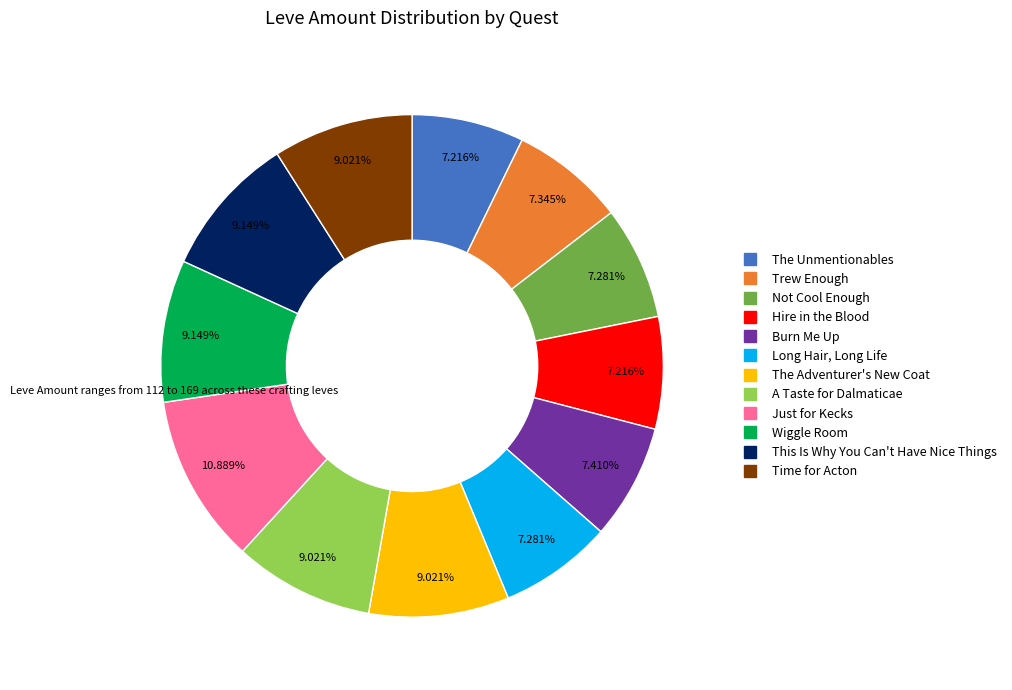

To the nearest percent, what is the combined percentage of Long Hair, Long Life and A Taste for Dalmaticae?

16%